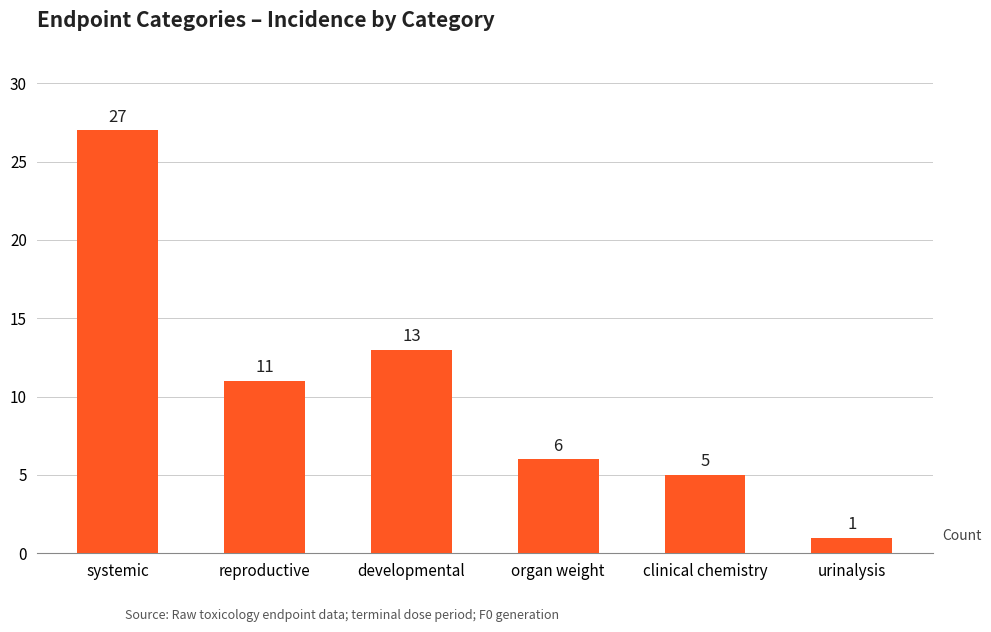

Count the number of categories in the chart.

6